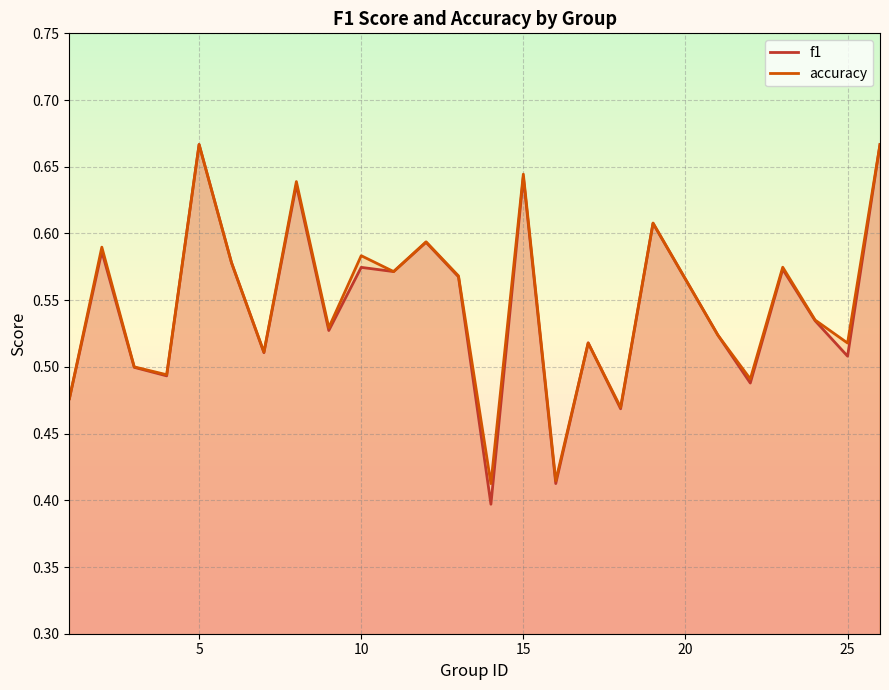

Read the accuracy value at 5.

0.7